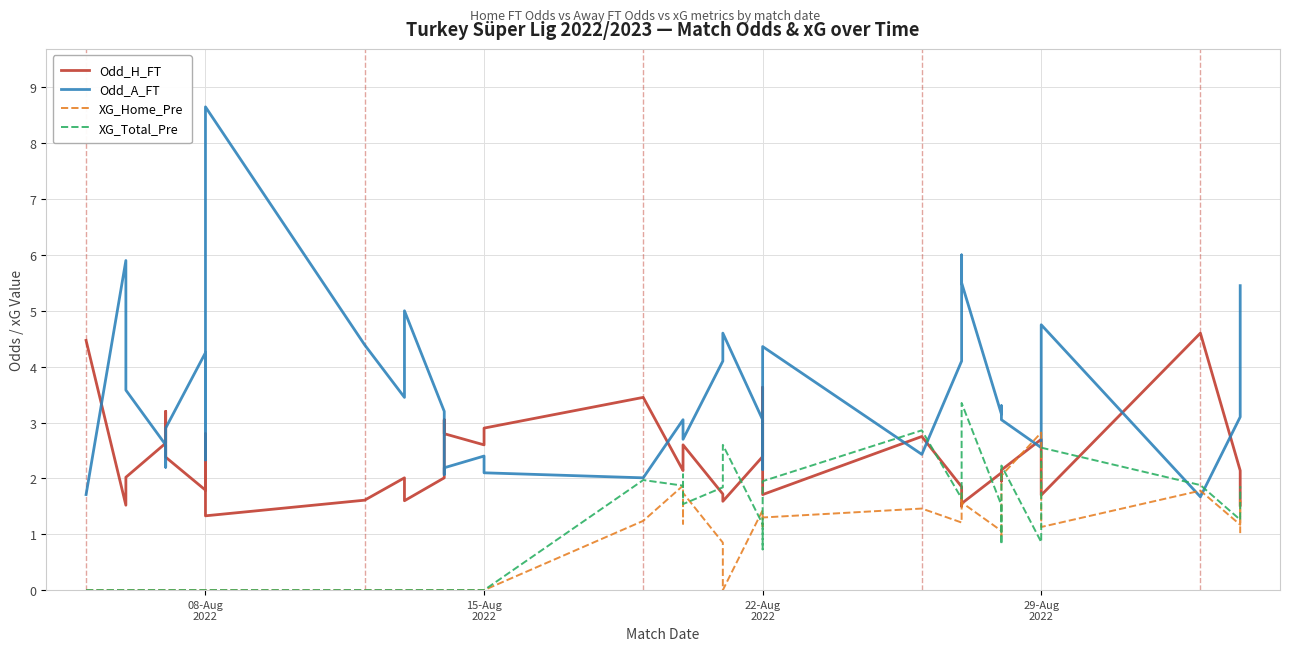

What is the total value across all series at 15-Aug
2022?

7.4